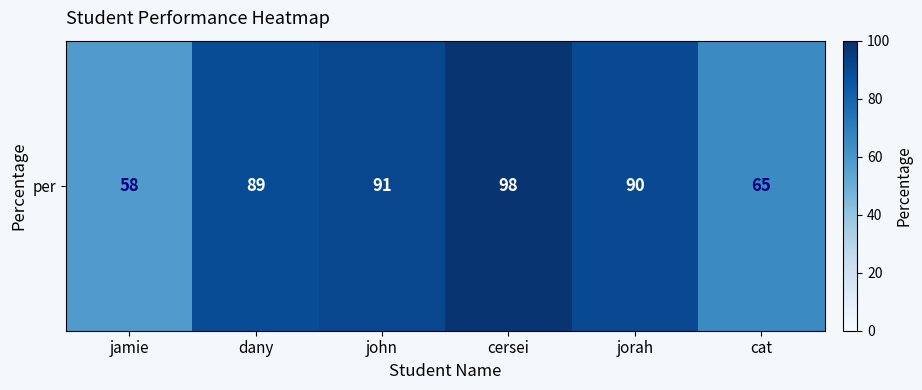

Rank the categories by value from highest to lowest.

cersei, john, jorah, dany, cat, jamie